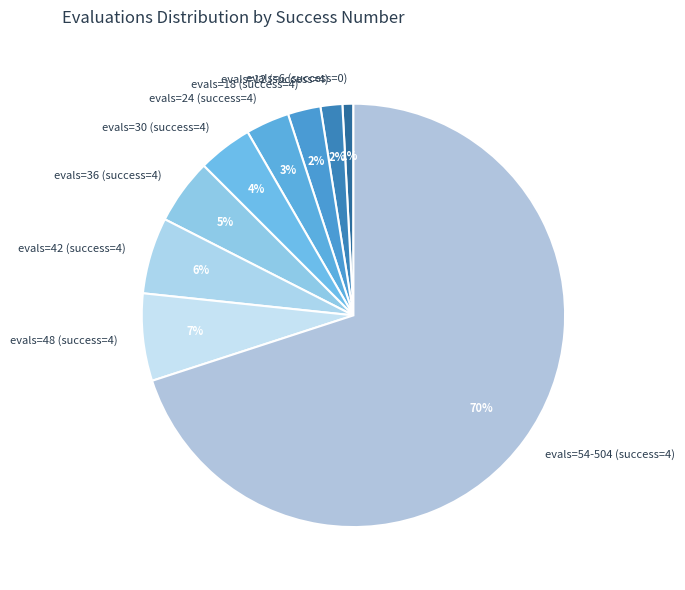

Between evals=42 (success=4) and evals=18 (success=4), which is larger?

evals=42 (success=4)